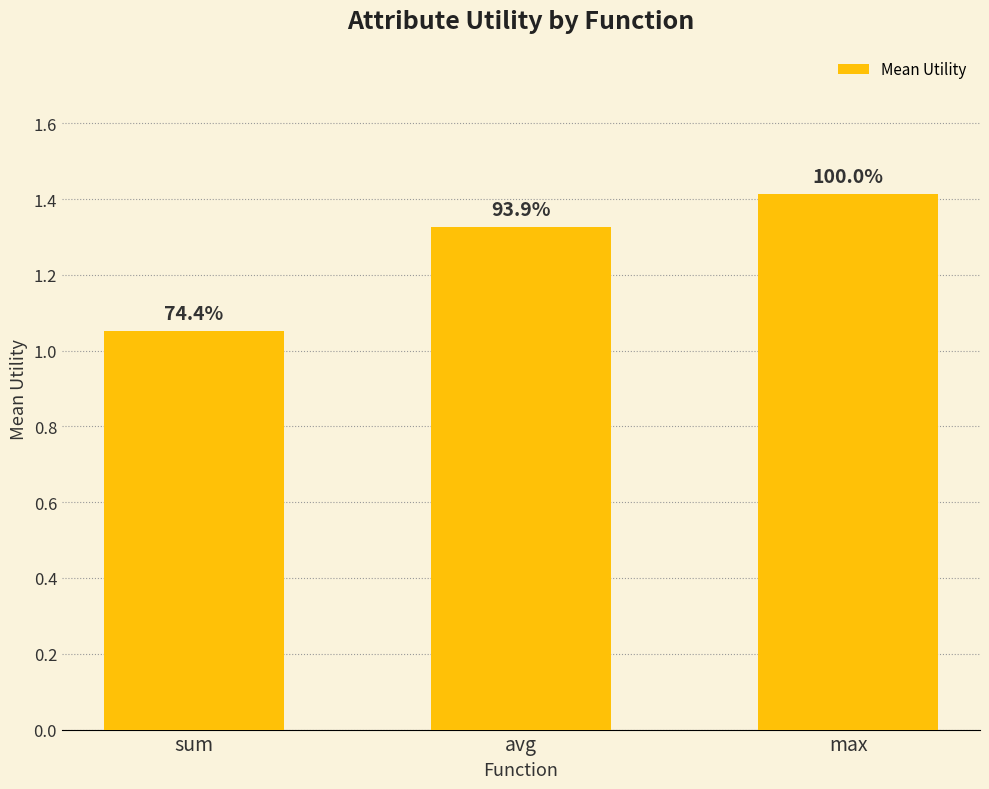

Is it true that the value at avg is 1.3?

True